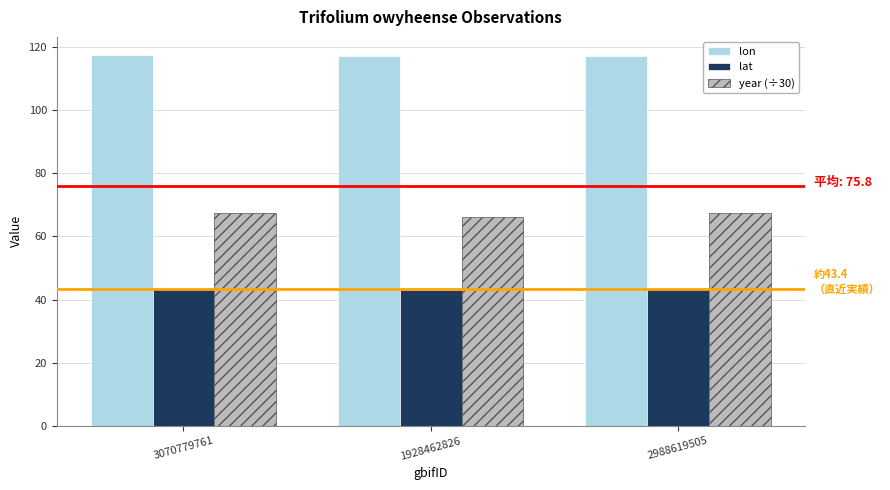

What is the difference between the highest and lowest values at 3070779761?

74.0